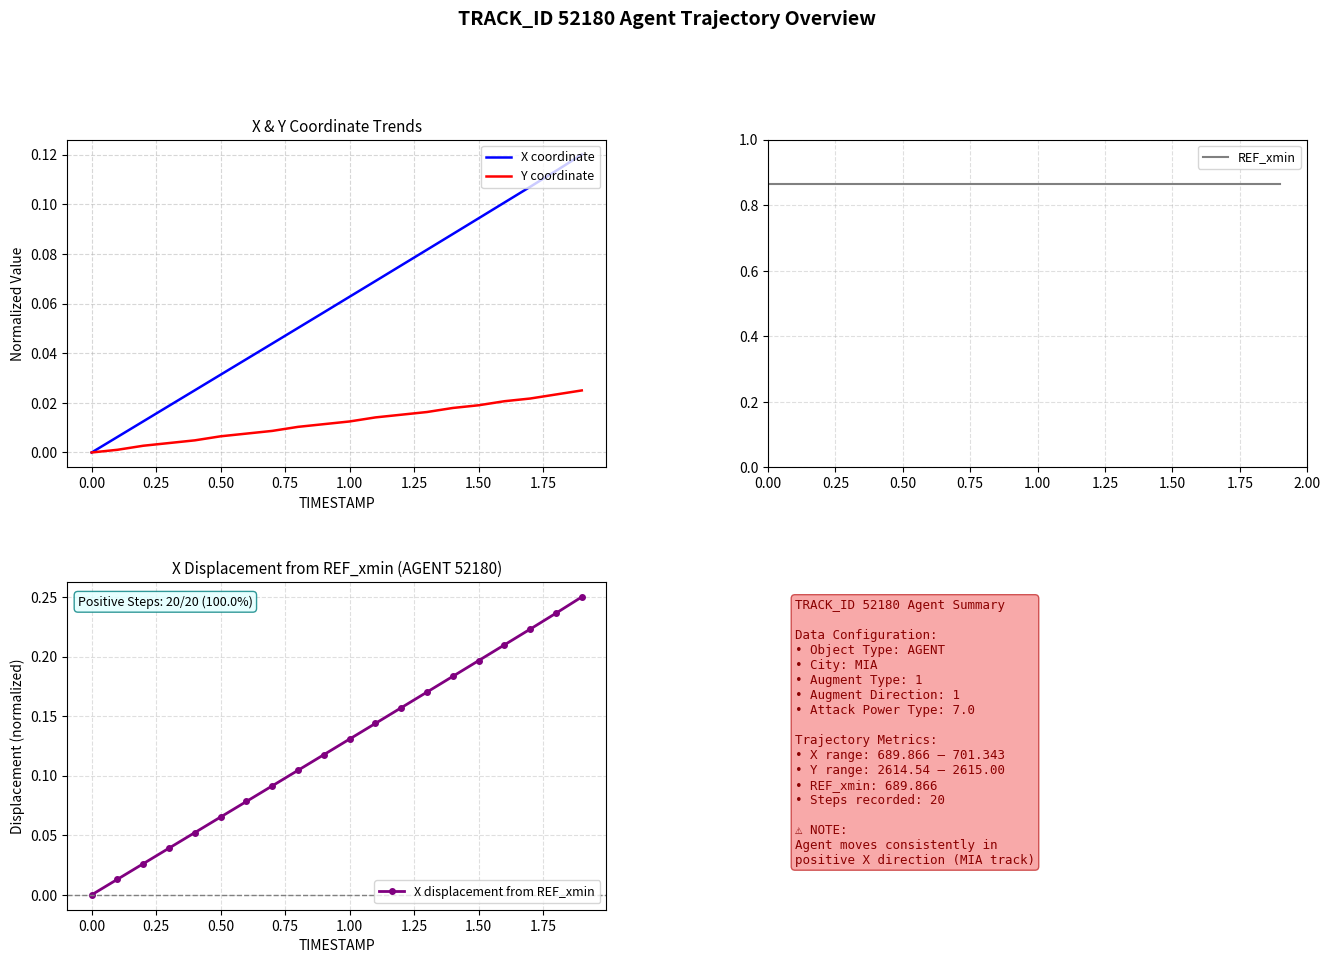

Is it true that X coordinate equals 0.0 at 0.00?

True